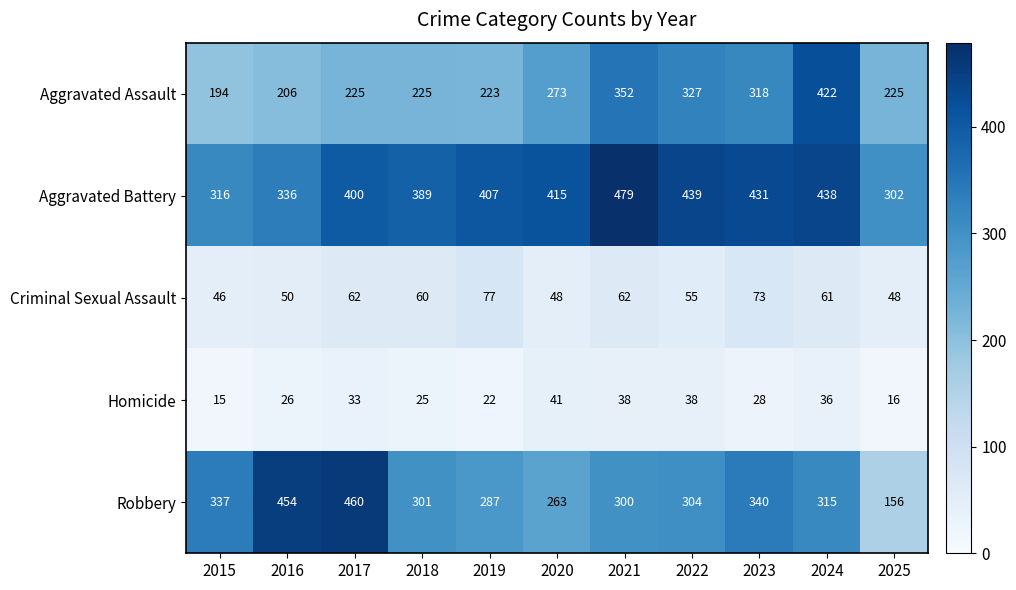

Which series has the widest spread of values?

Robbery